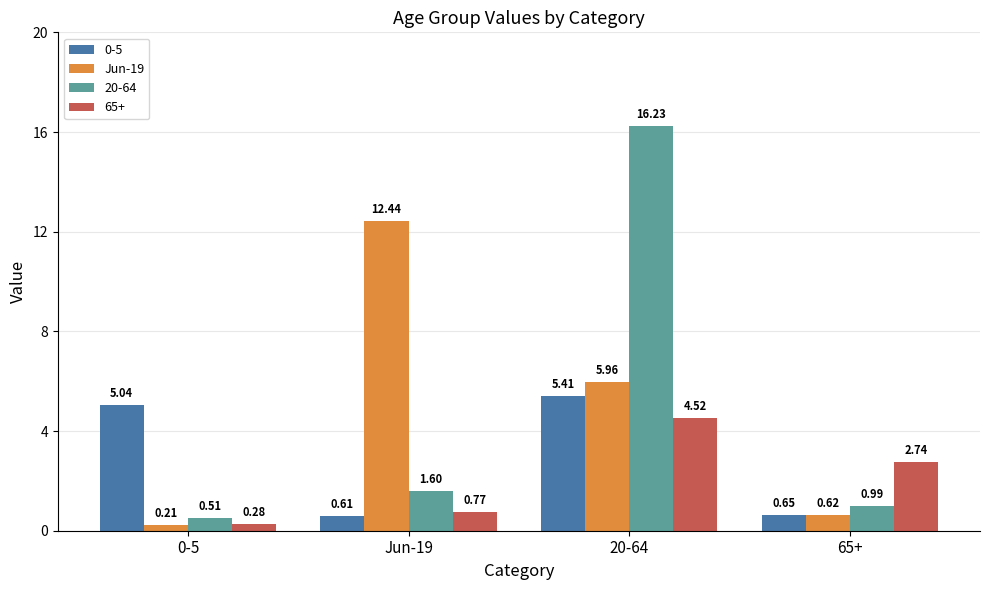

Rank the series by their maximum value, from lowest to highest.

65+, 0-5, Jun-19, 20-64